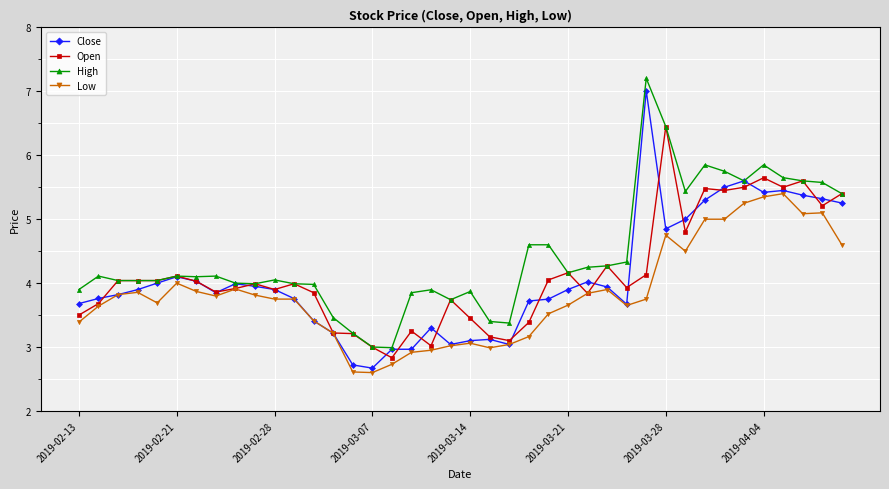

What is the value of the Low point at the 8th from the left?

3.8